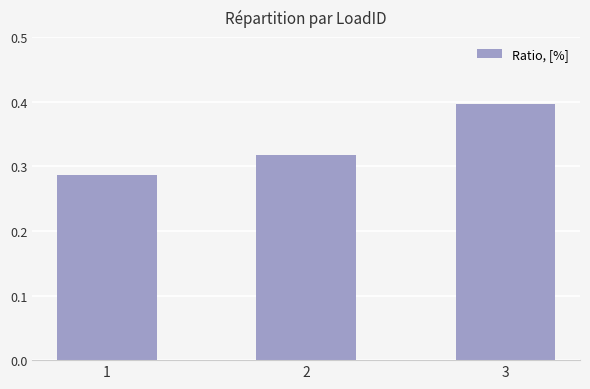

Which label corresponds to the largest value in the chart?

3